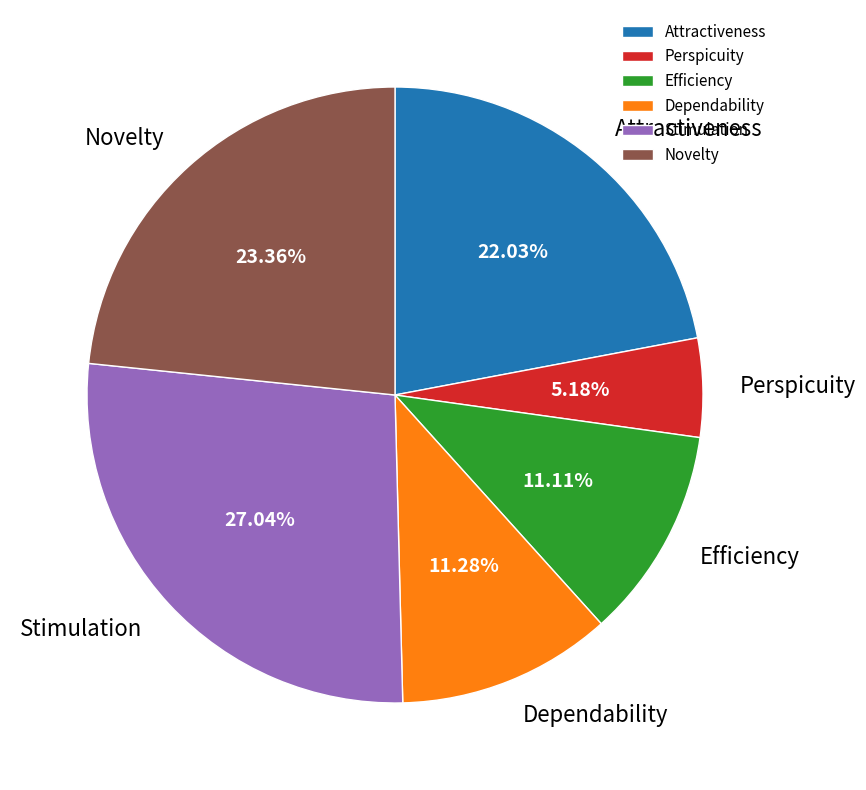

To the nearest percent, what is the difference between the largest and smallest slice percentages?

22%